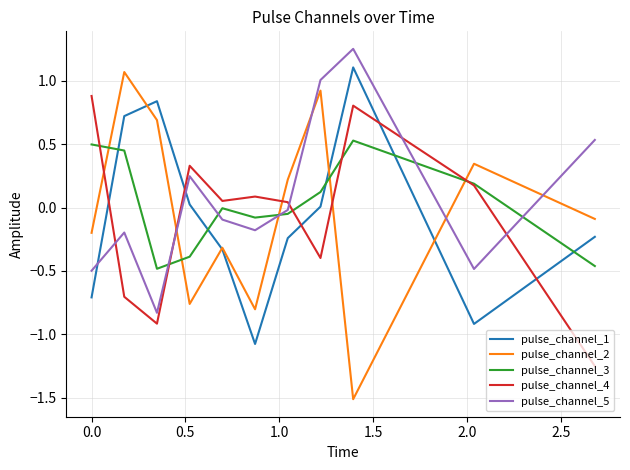

How many times do pulse_channel_3 and pulse_channel_5 cross each other?

5